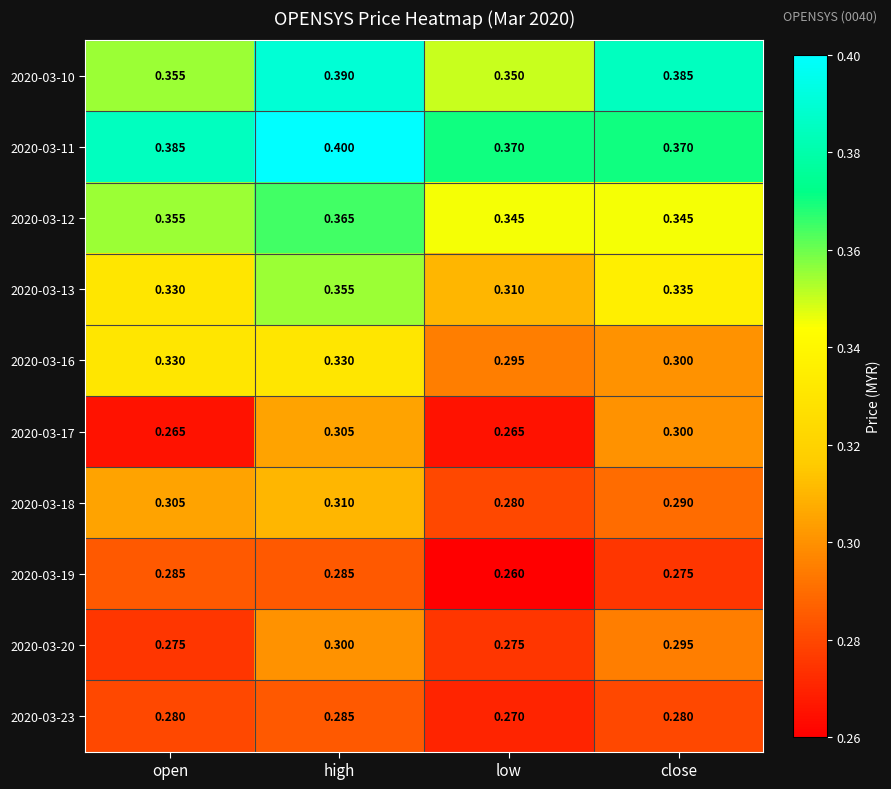

At which category is the sum across all series the highest?

high